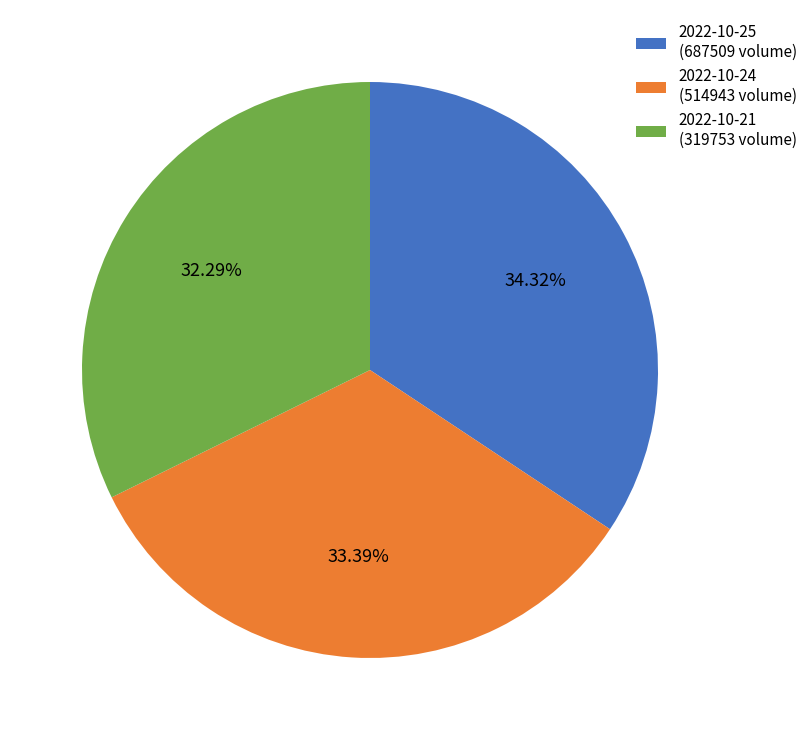

Which category has the smallest portion of the pie?

2022-10-21 (319753 volume)